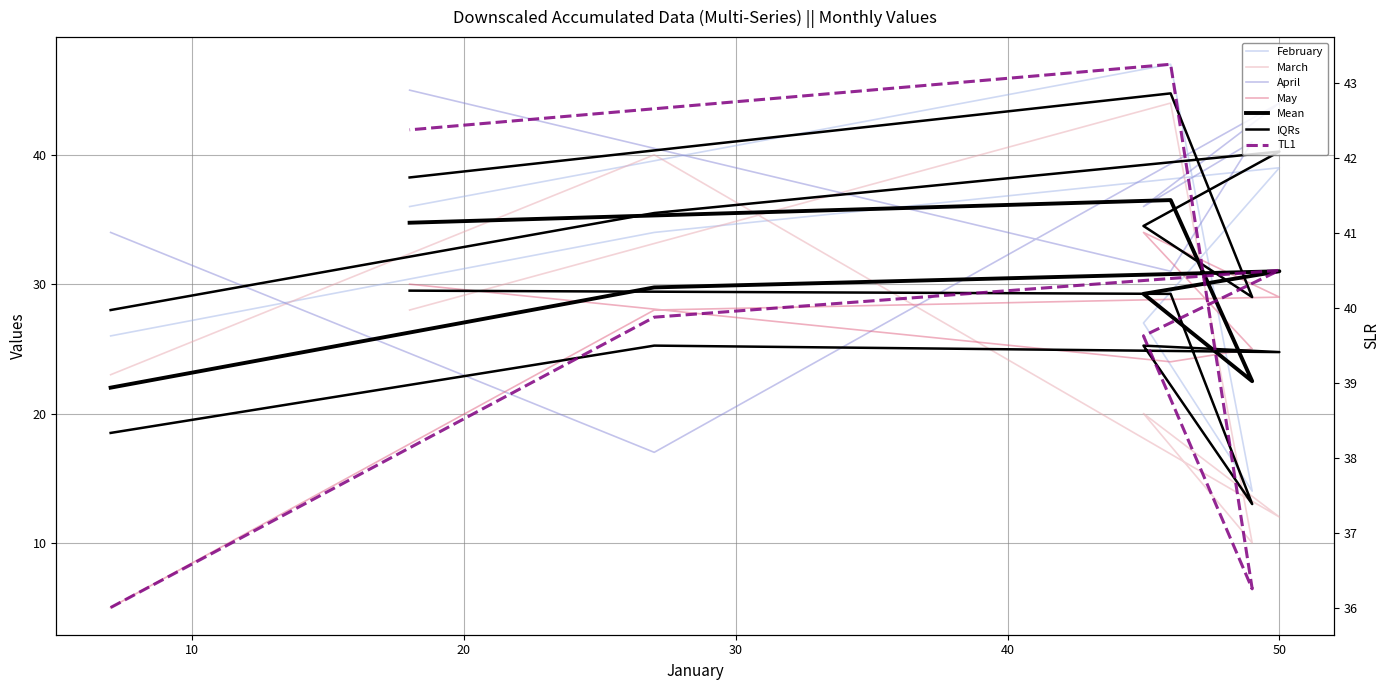

What is the sum of the March values at 45 and 50?

32